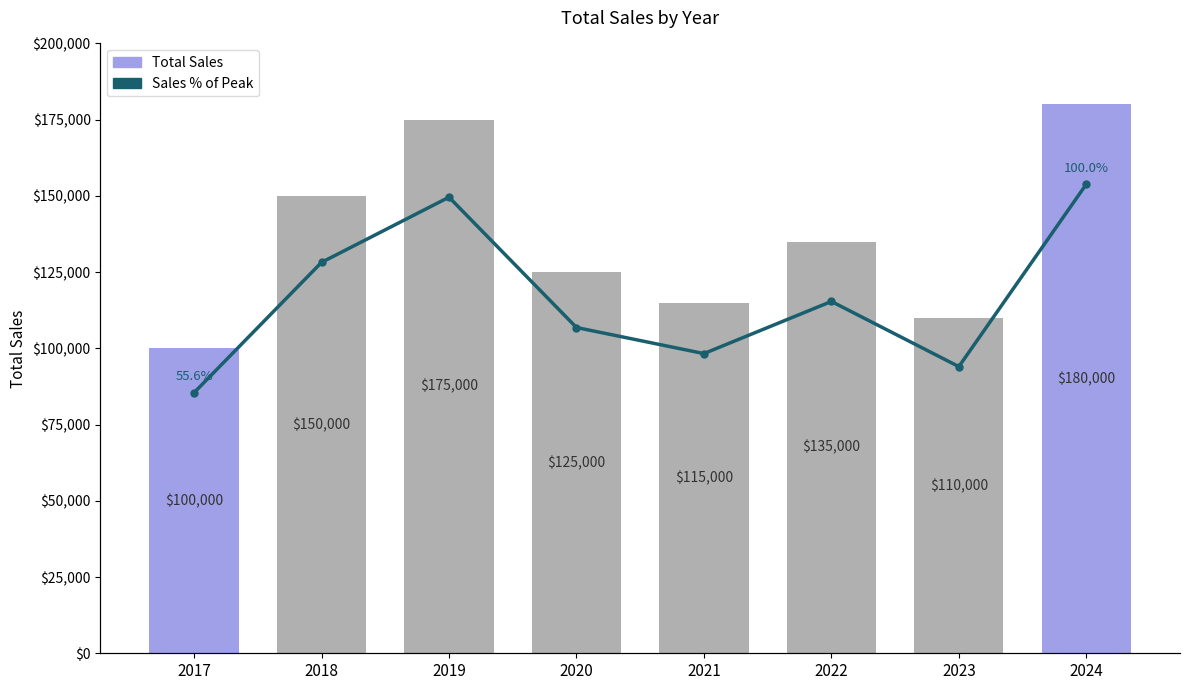

What is the total value across all series at 2017?

100055.6